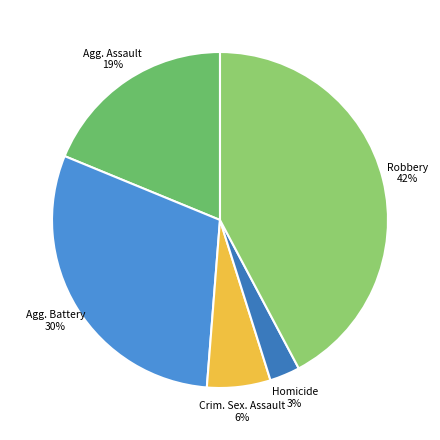

How many slices are in this pie chart?

5